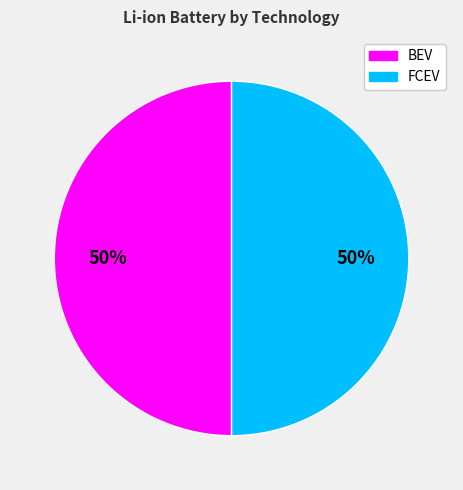

To the nearest percent, what is the average slice percentage?

50%